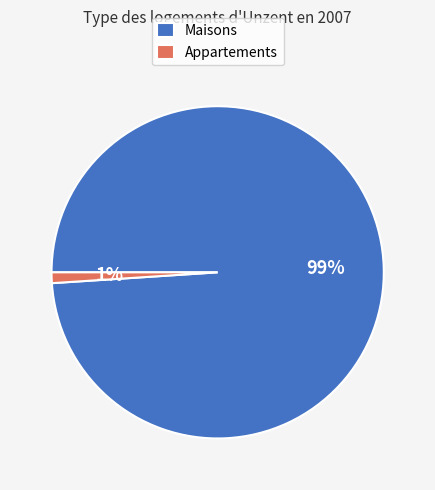

Is there any slice that represents more than half of the pie?

Yes